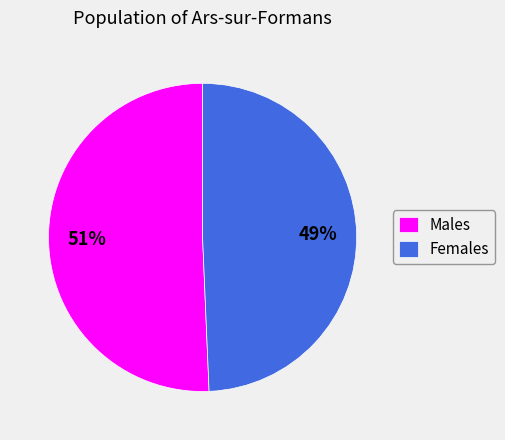

Rank the categories by value from lowest to highest.

Females, Males